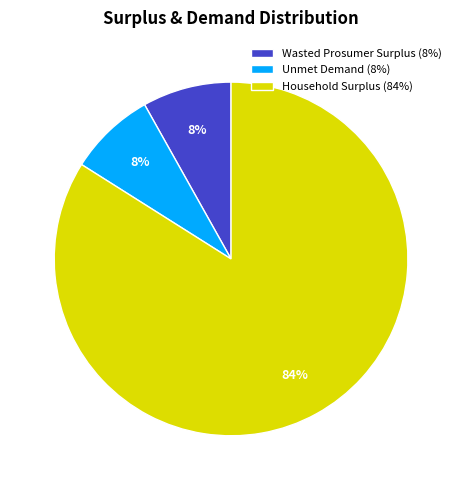

Is the sum of Household Surplus (84%) and Wasted Prosumer Surplus (8%) greater than half?

Yes